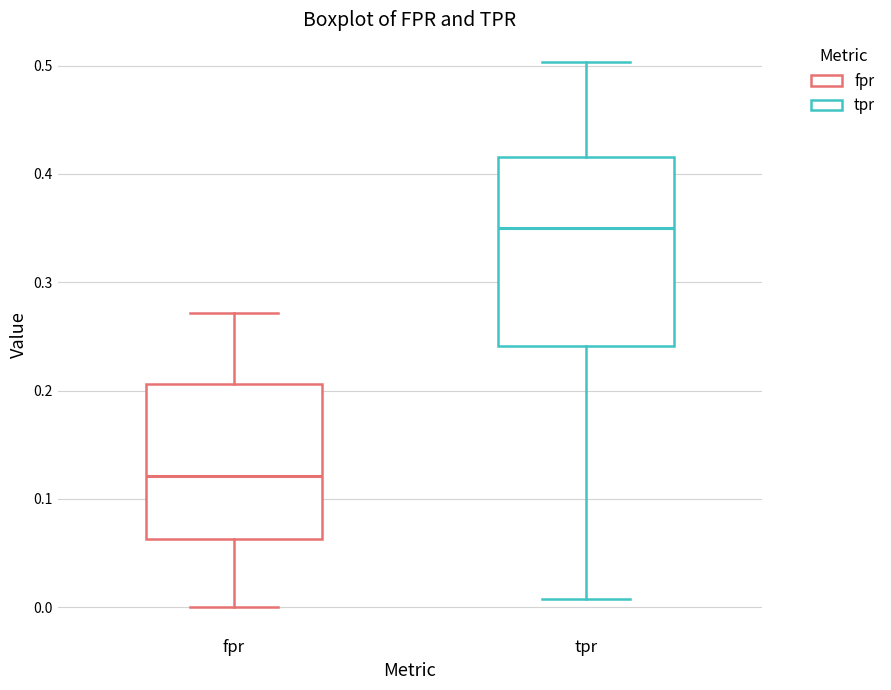

Which box is the tallest, from its lower edge to its upper edge?

tpr